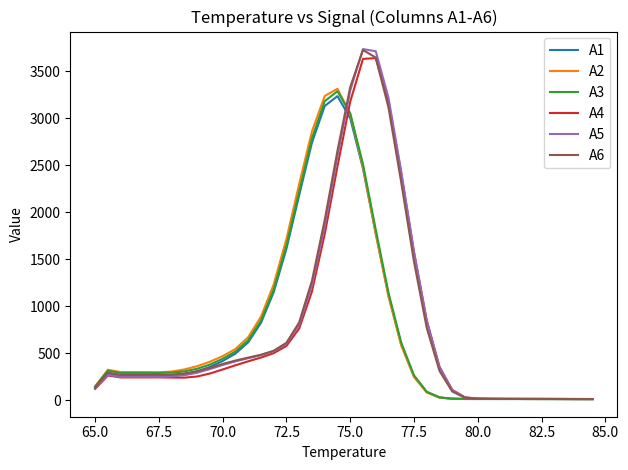

Which series has the largest range (max minus min)?

A5